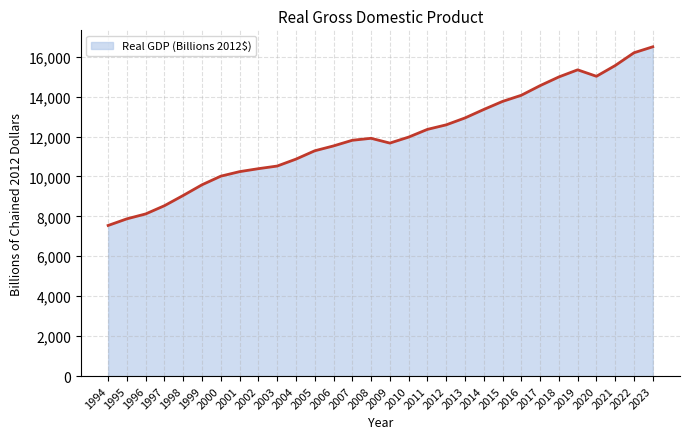

How many lines are shown in the chart?

1